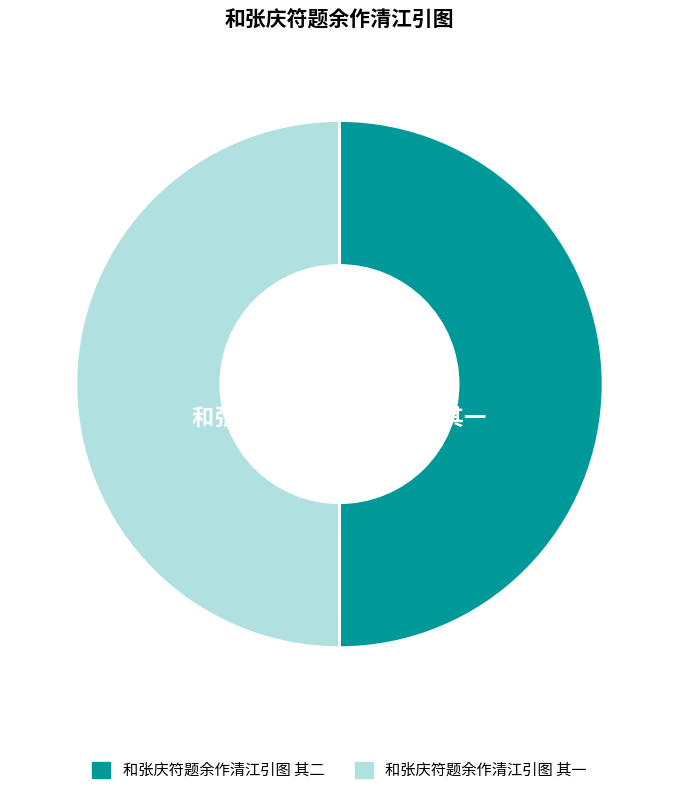

How many slices are in this pie chart?

2